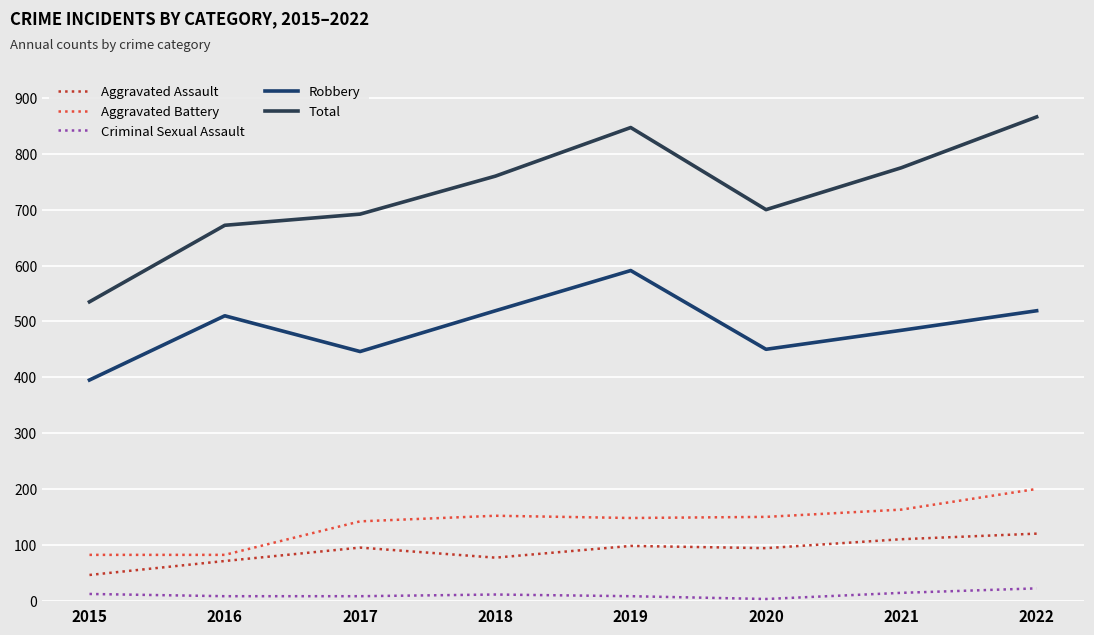

What value does the Total series have at 2018, to the nearest 50?

750